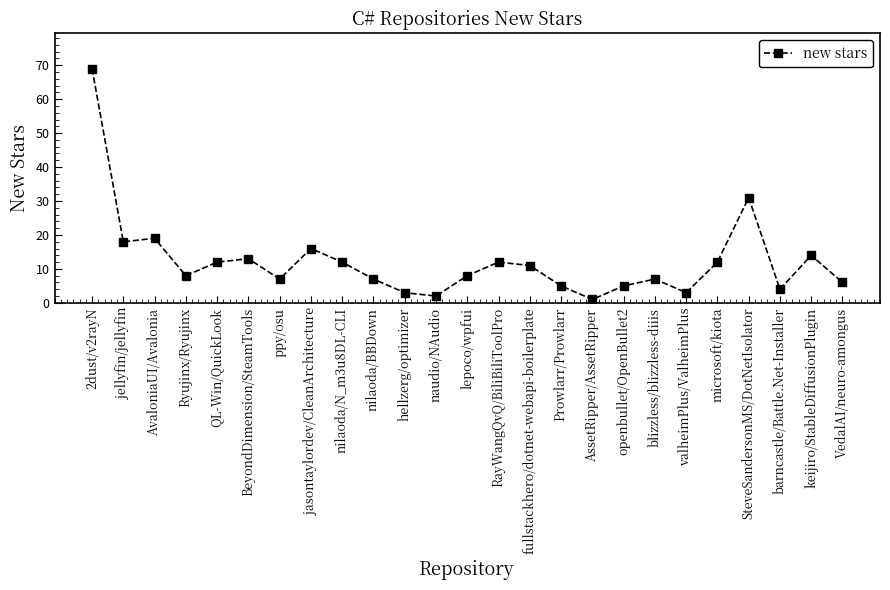

What is the sum of the values at QL-Win/QuickLook and nilaoda/BBDown?

19